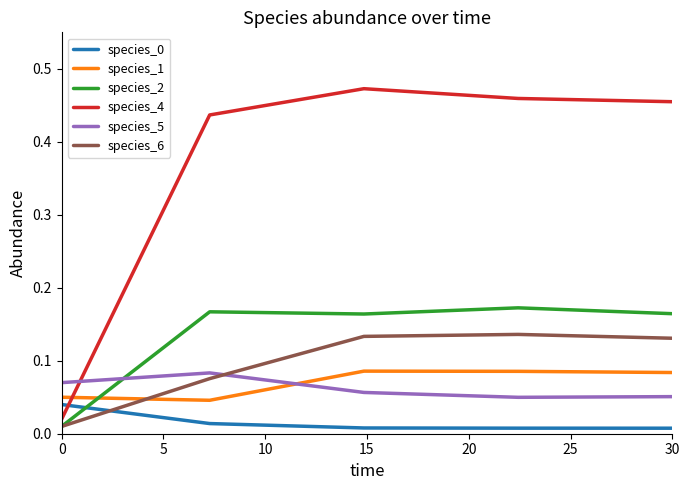

Count the species_1 values in the range 0 to 1.

5